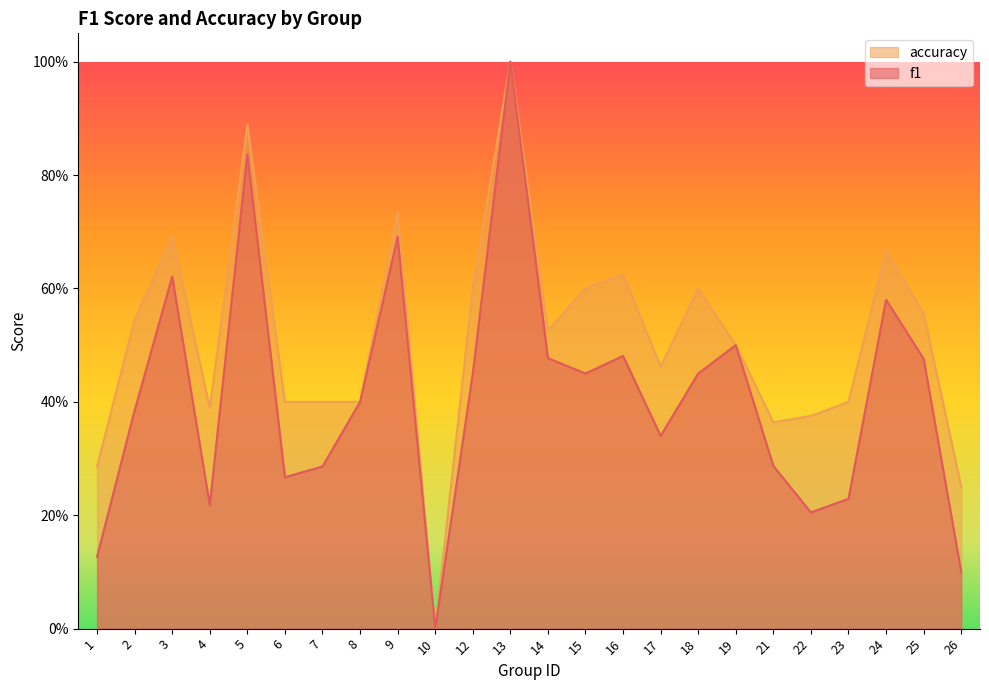

Does the chart display data point markers on the line(s)?

No